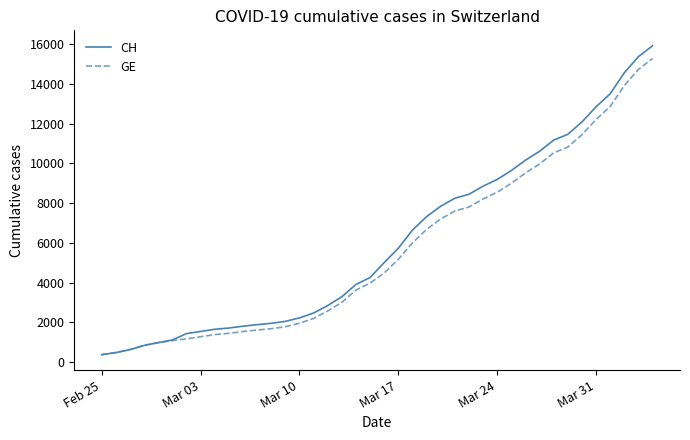

How many series are shown in this chart?

2